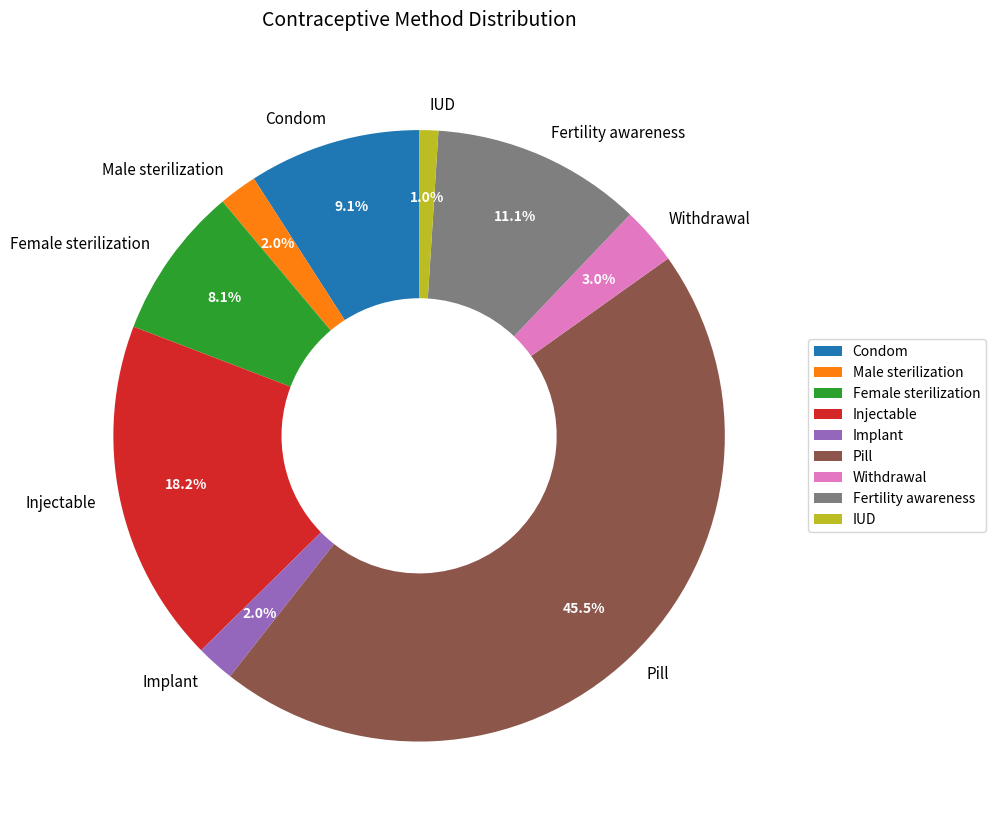

To the nearest percent, what is the difference between the Implant and IUD slice percentages?

1%